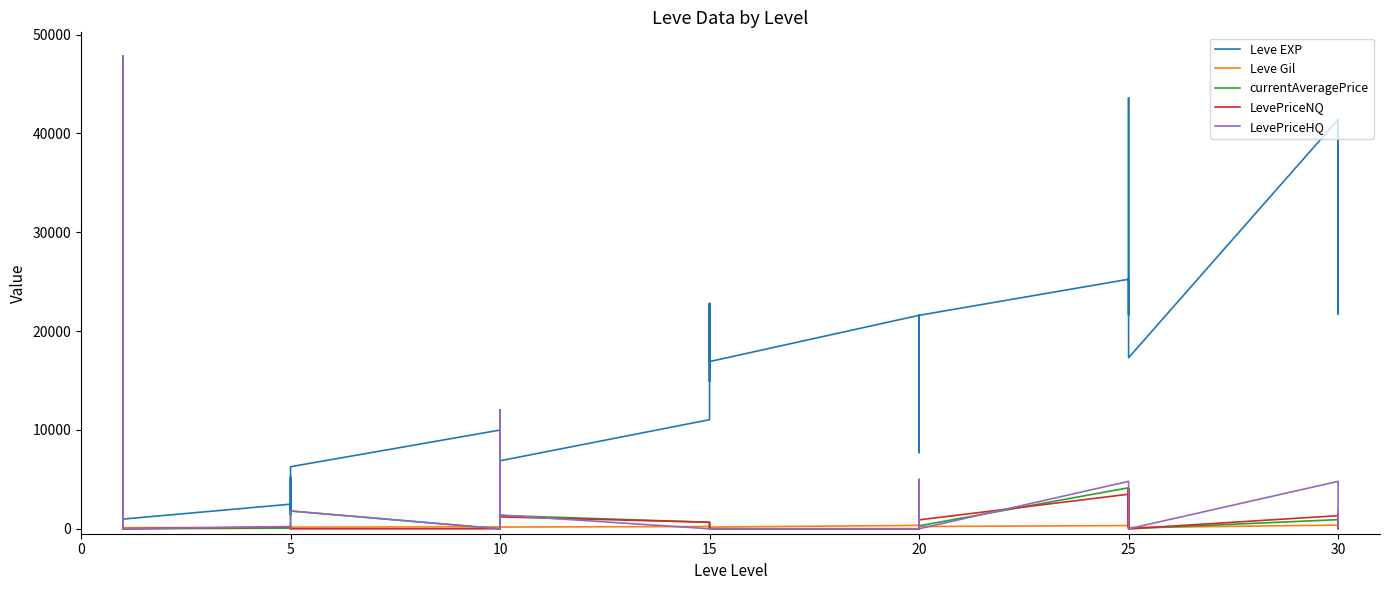

True or false: LevePriceHQ and Leve Gil cross at least once.

True